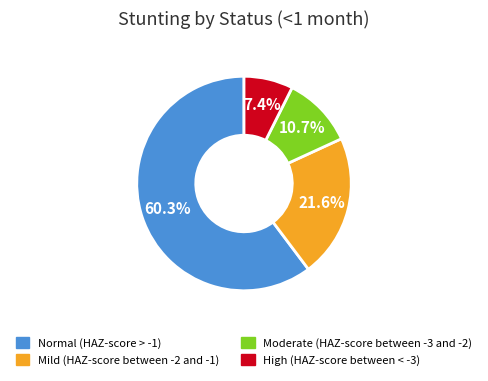

Which category has the smallest portion of the pie?

High (HAZ-score between < -3)